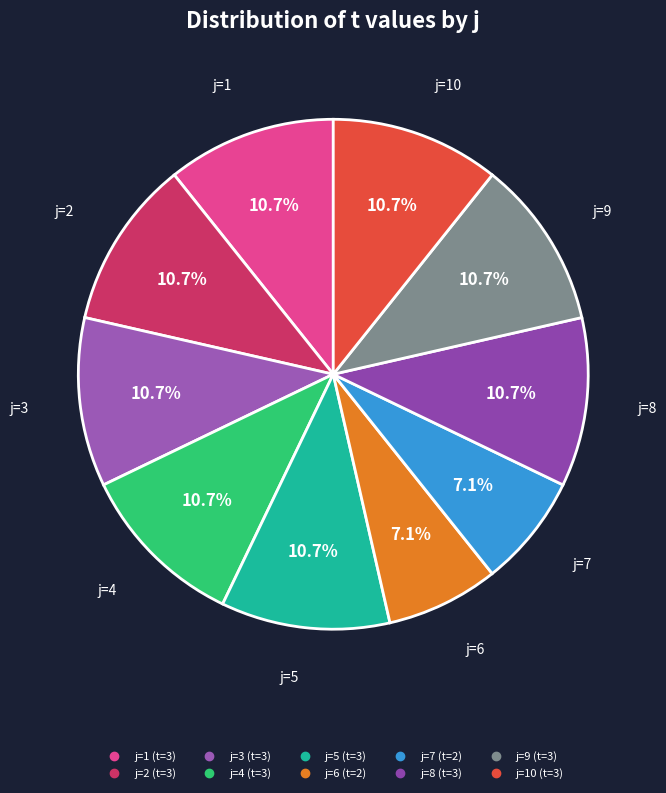

How many segments does this pie chart have?

10